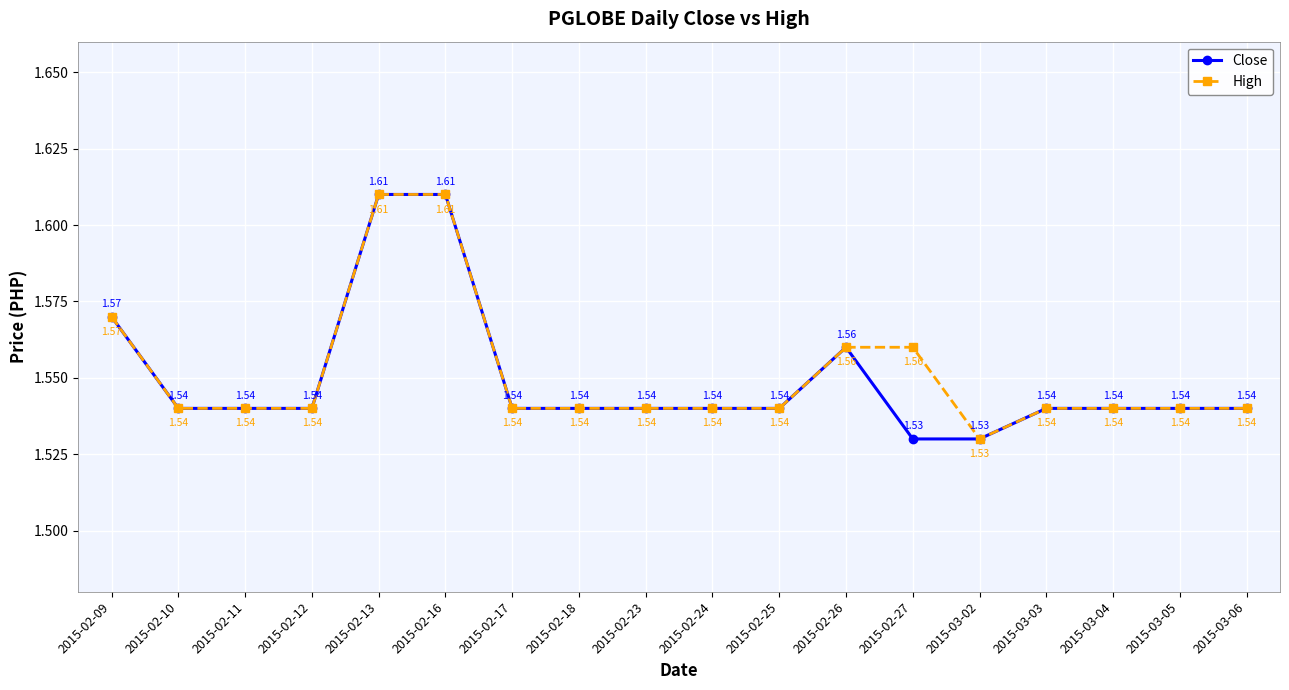

List the series in order of their overall mean, lowest first.

Close, High